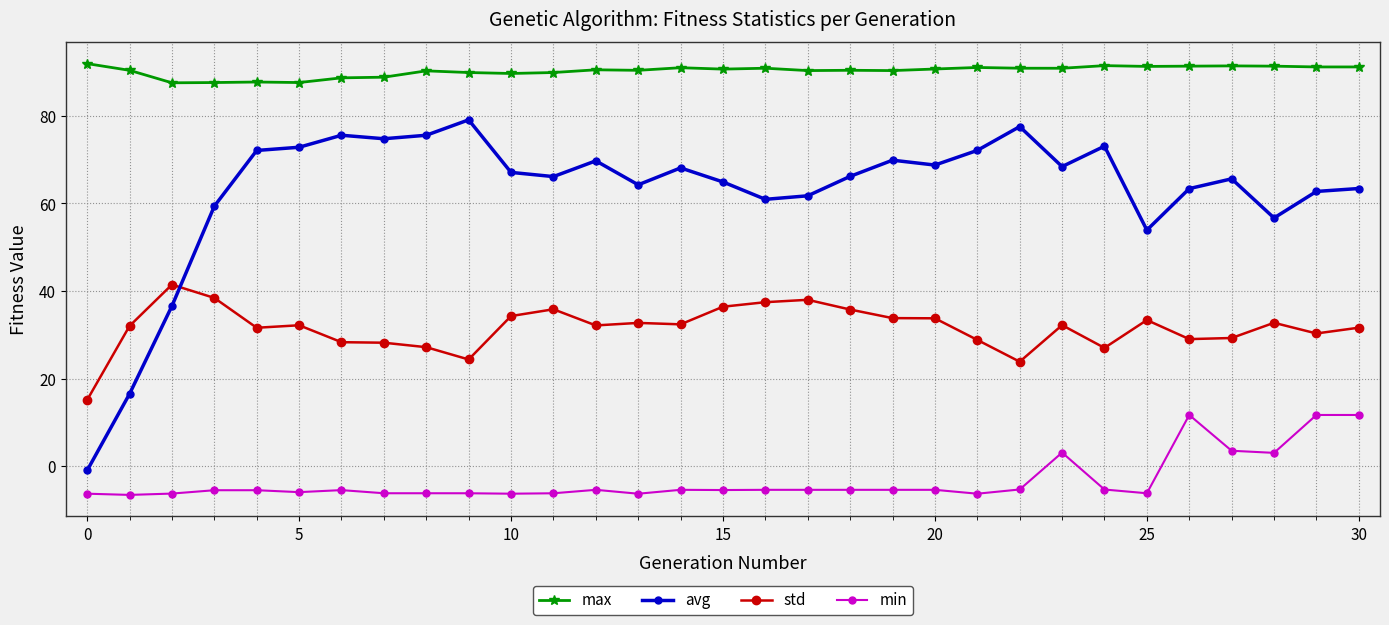

What is the lowest value of the avg series?

-1.0